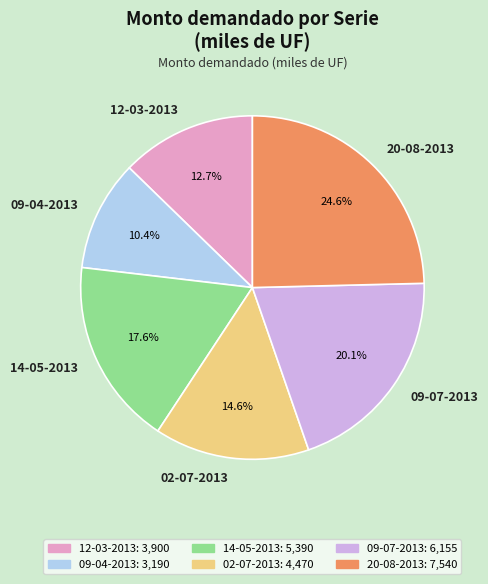

Between 14-05-2013 and 02-07-2013, which is larger?

14-05-2013